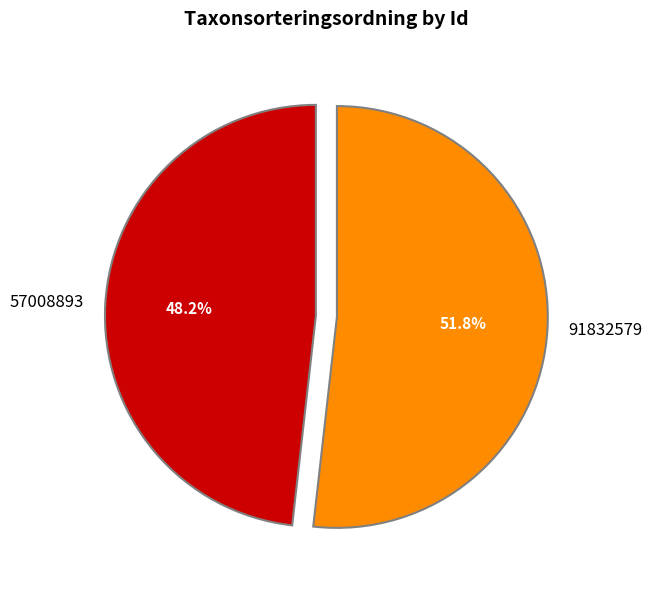

What is the majority slice?

91832579